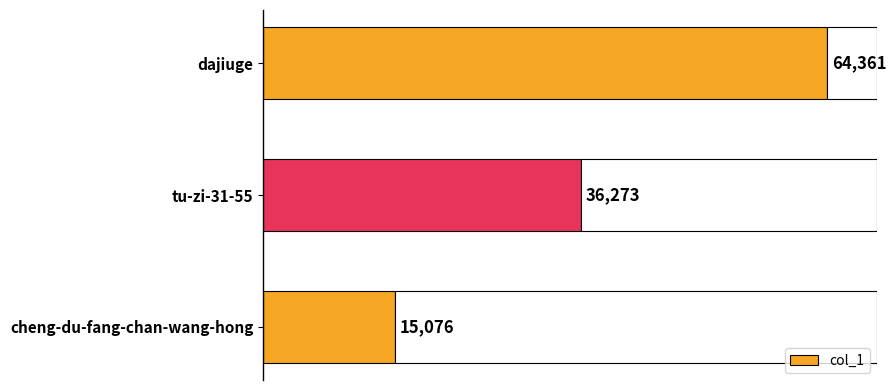

What is the value of the 1st bar from the left?

15076